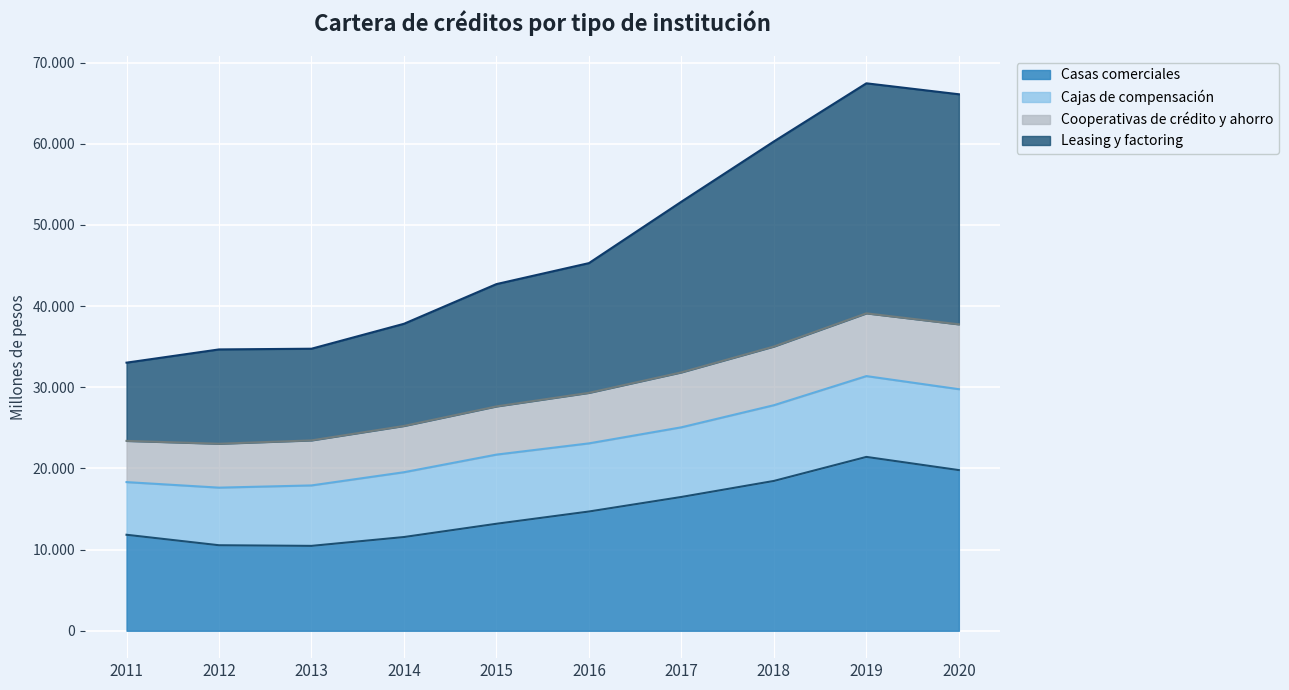

What are all the series names shown in the legend?

Casas comerciales, Cajas de compensación, Cooperativas de crédito y ahorro, Leasing y factoring